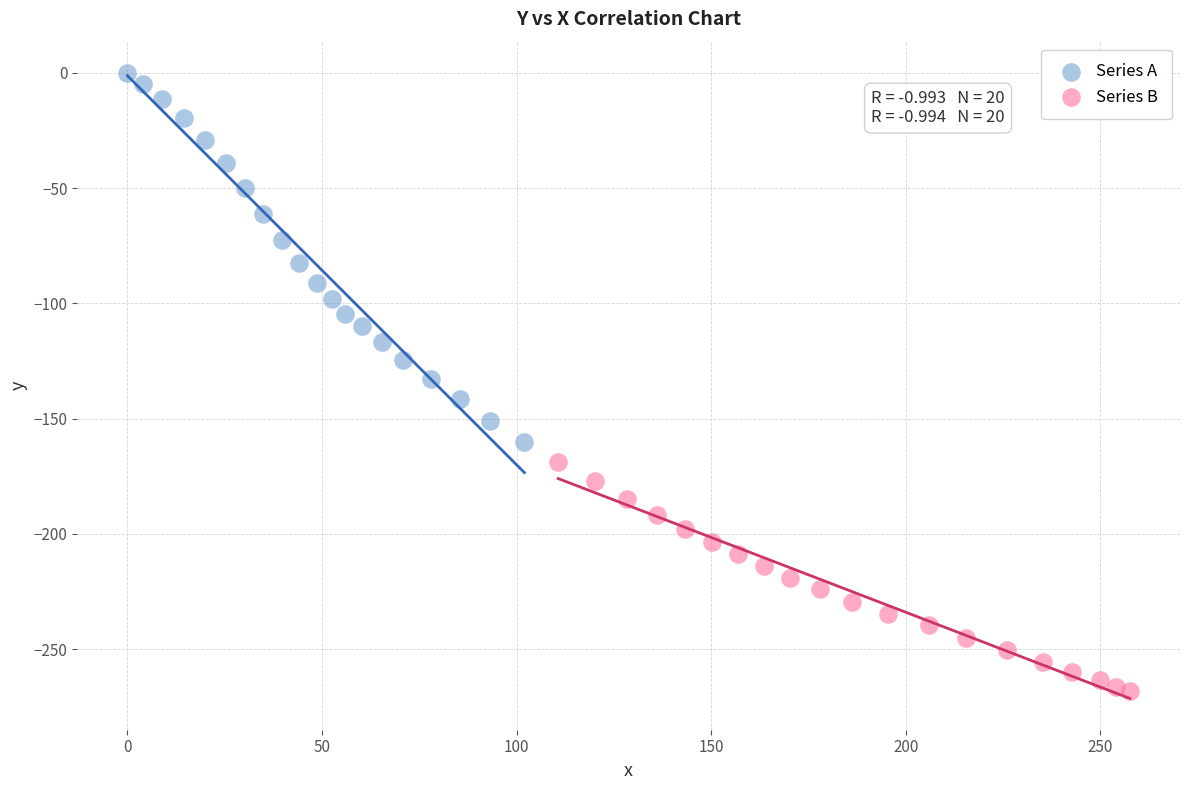

Which series reaches the minimum Y coordinate?

Series B